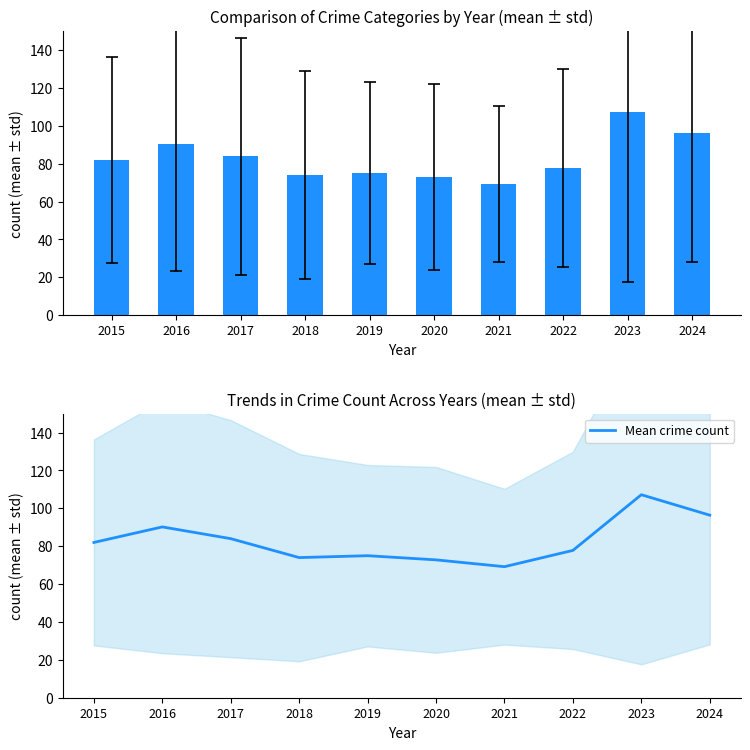

Reading left to right, transcribe all the data shown in this chart.

2015=82.0	2016=90.2	2017=84.0	2018=74.0	2019=75.0	2020=72.8	2021=69.2	2022=77.8	2023=107.2	2024=96.4